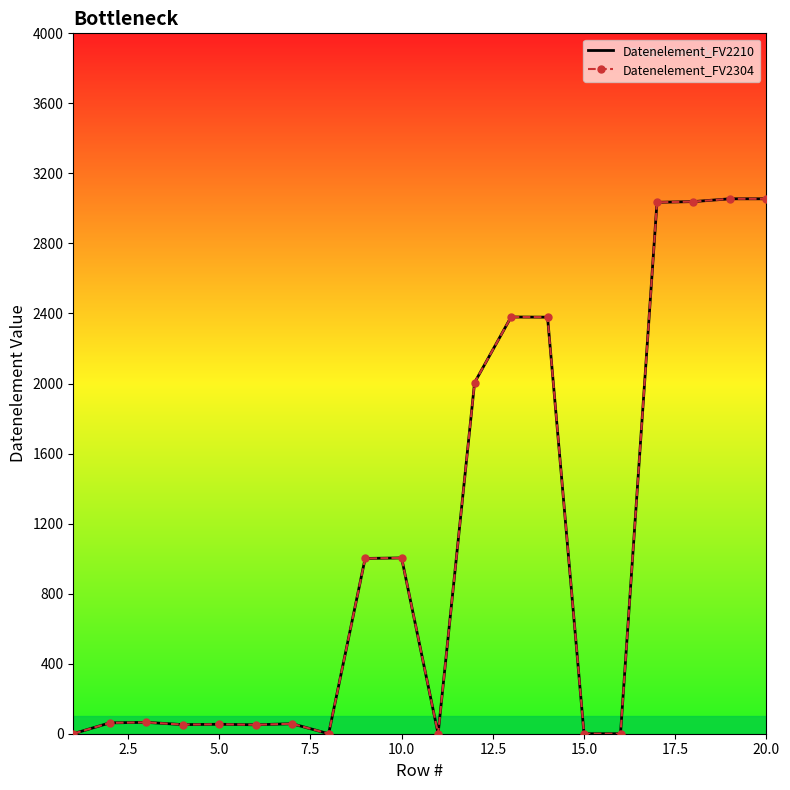

How many data points in Datenelement_FV2304 are above 65?

9